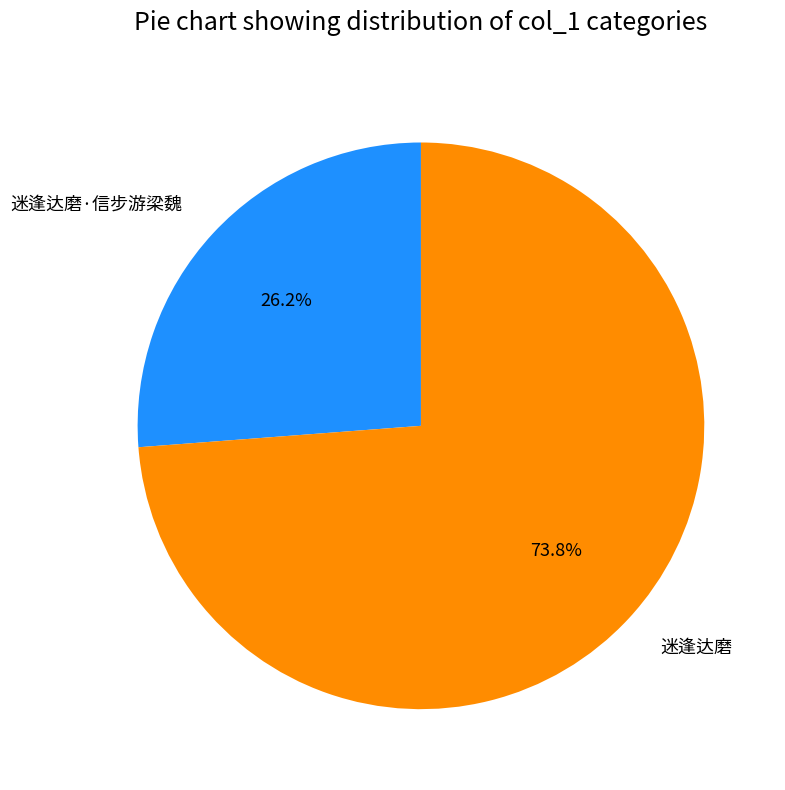

Which category has the biggest portion of the pie?

迷逢达磨